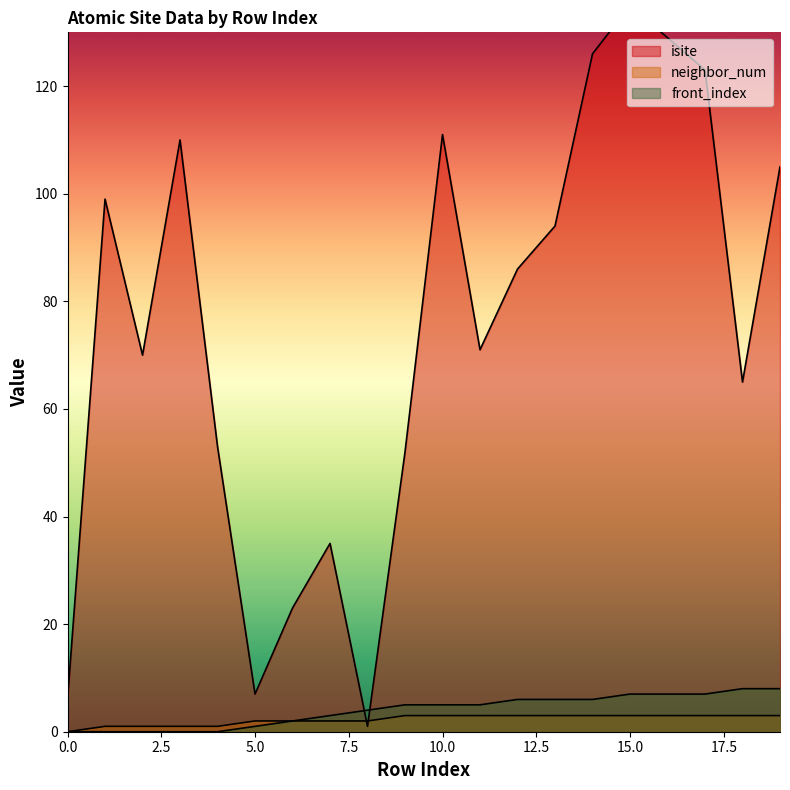

Between 4 and 18, which is larger?

18